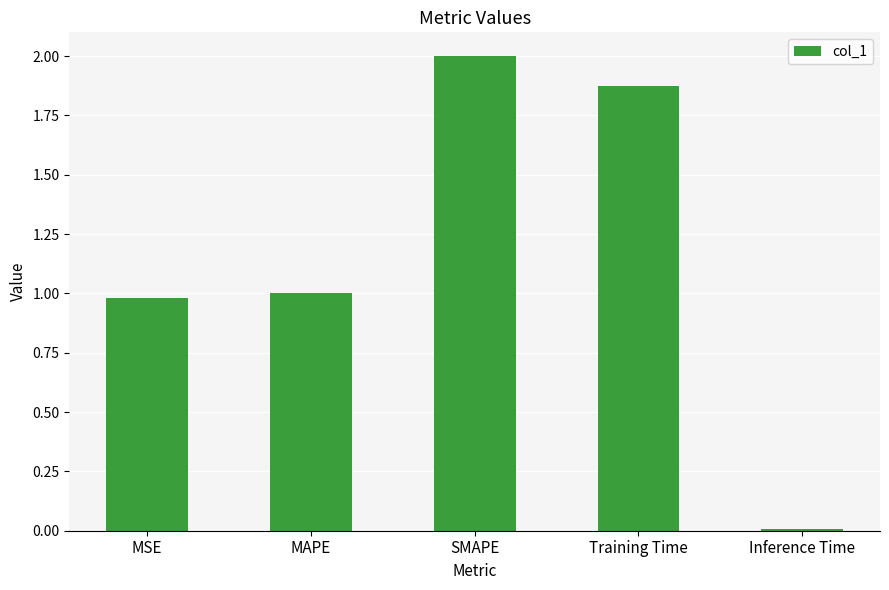

Which label corresponds to the largest value in the chart?

SMAPE